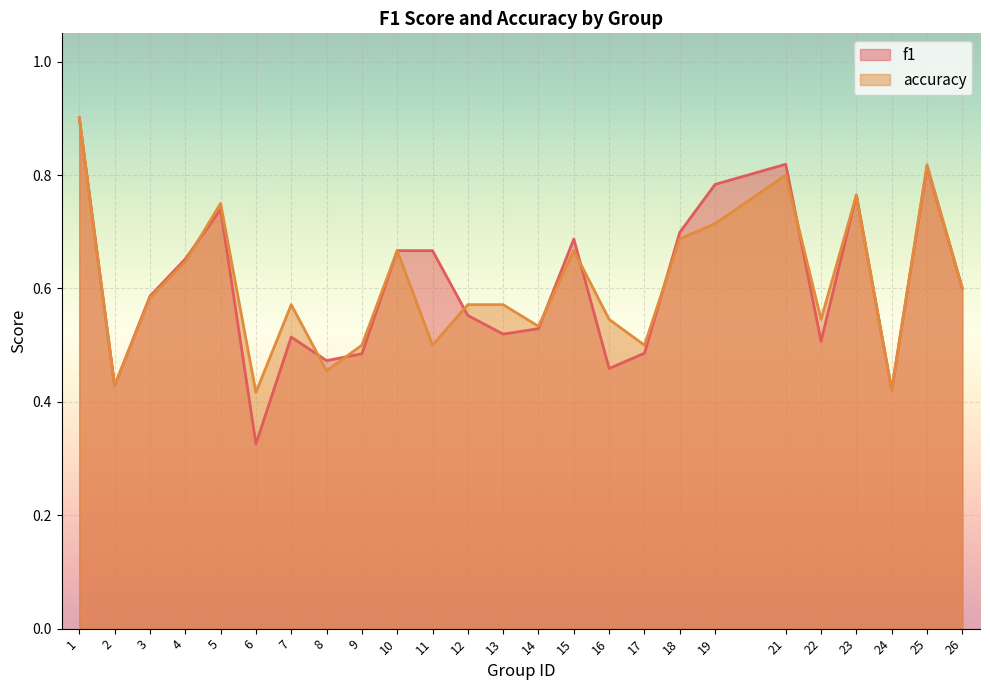

What is the value of the accuracy point at the 1st from the left?

0.9